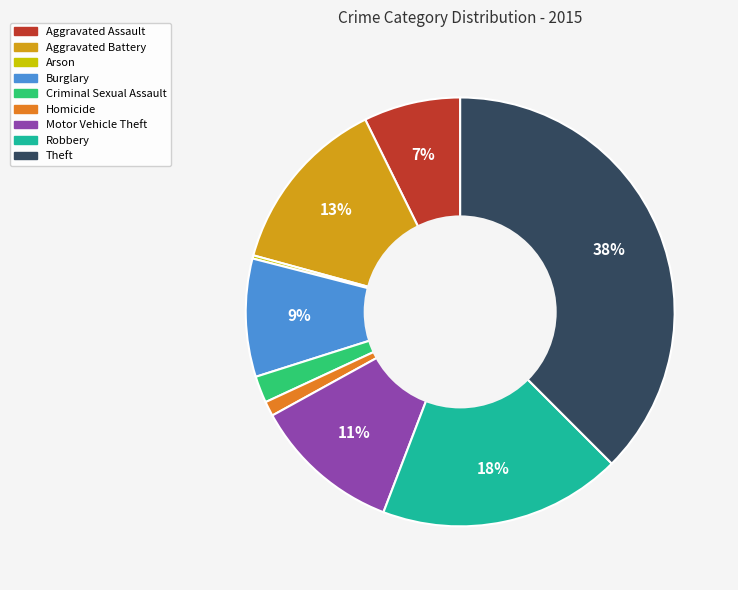

Which category has the biggest portion of the pie?

Theft